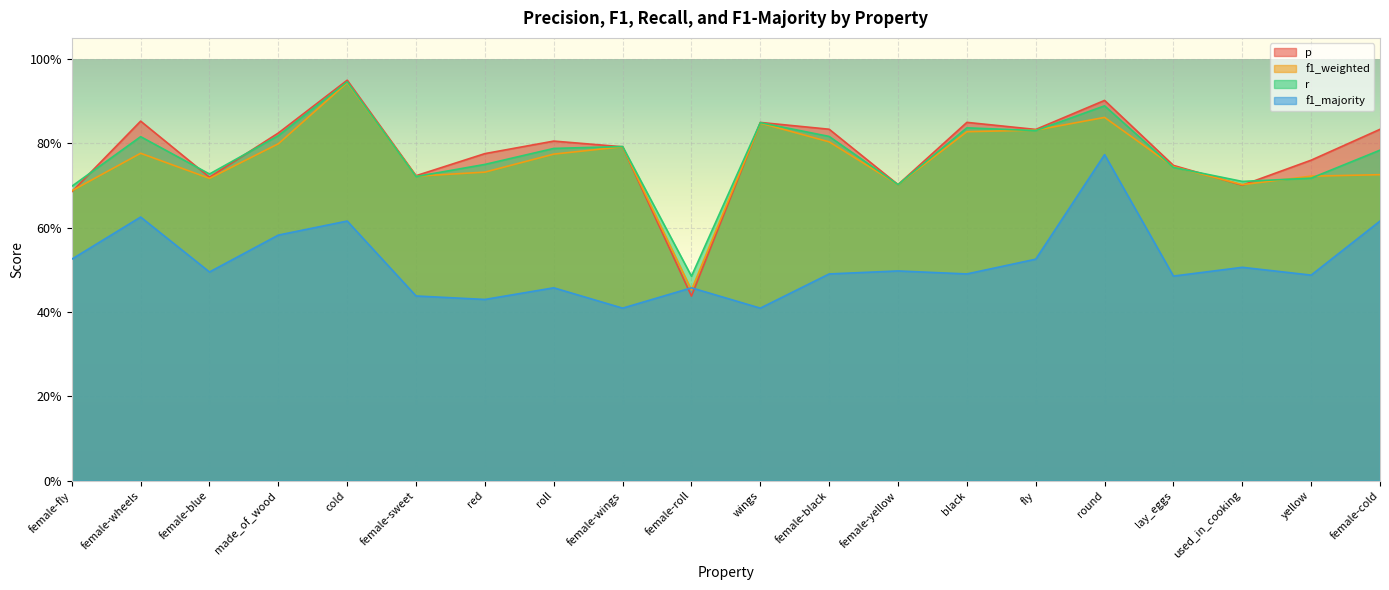

What is the average value of the p series?

0.8